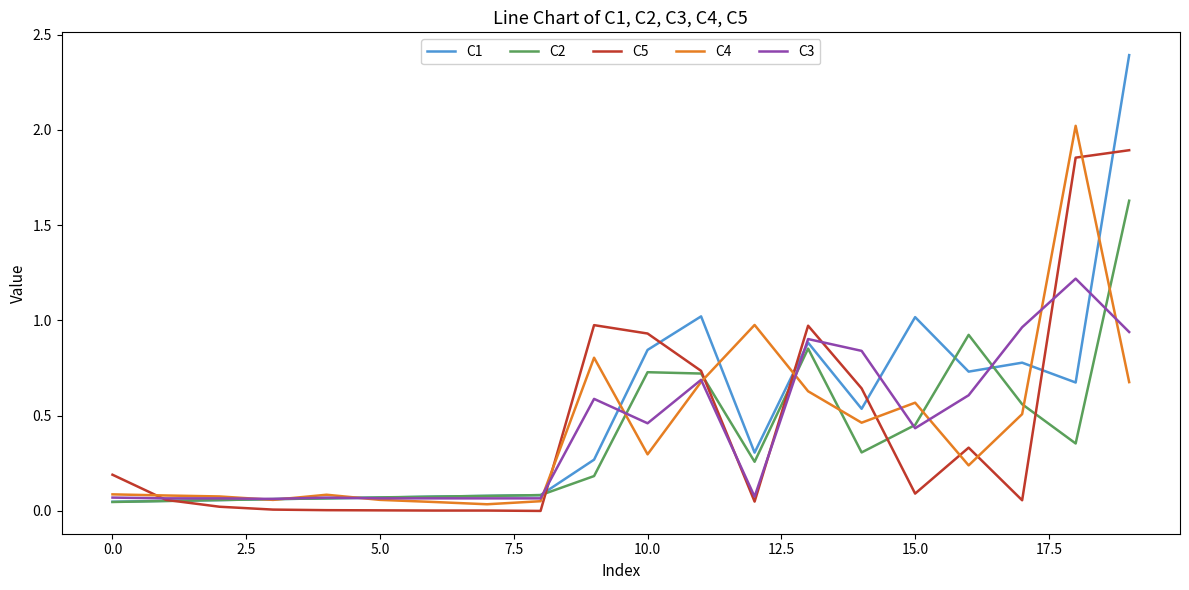

Which series has the widest spread of values?

C1